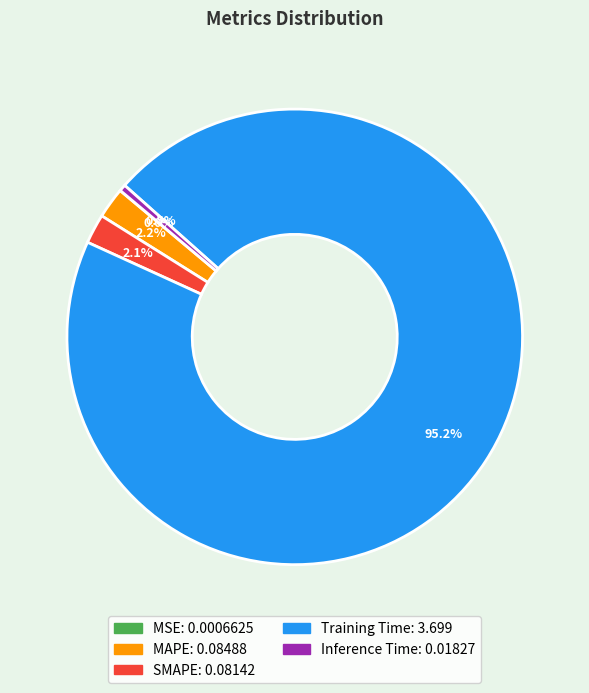

True or false: MAPE accounts for 17% of the total.

False